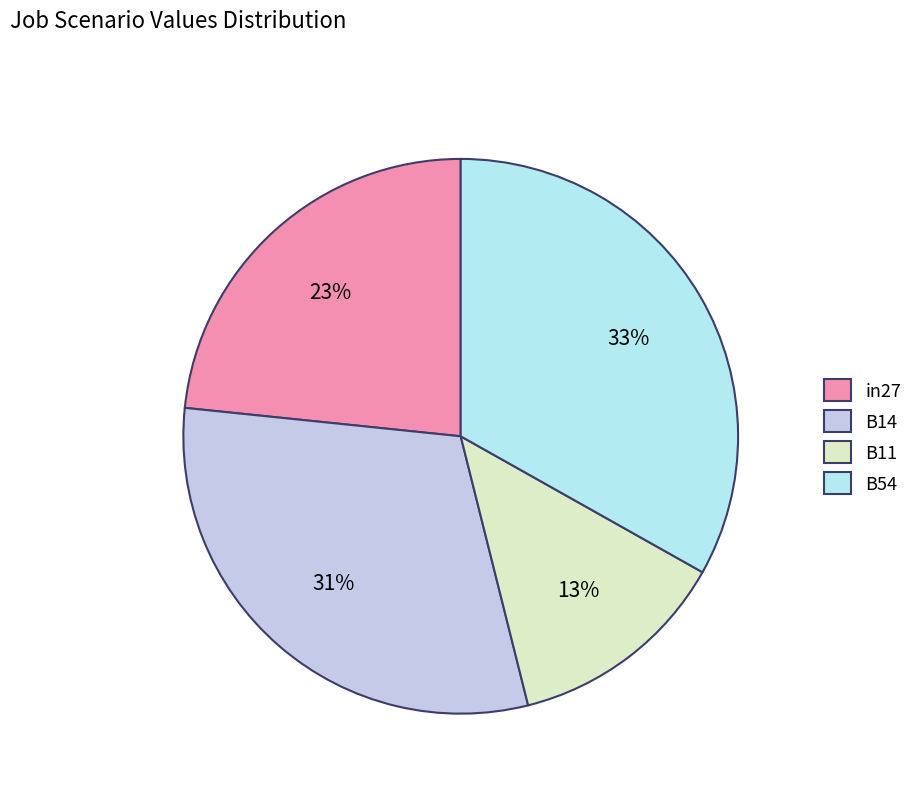

To the nearest percent, what is the difference between the largest and smallest slice percentages?

20%